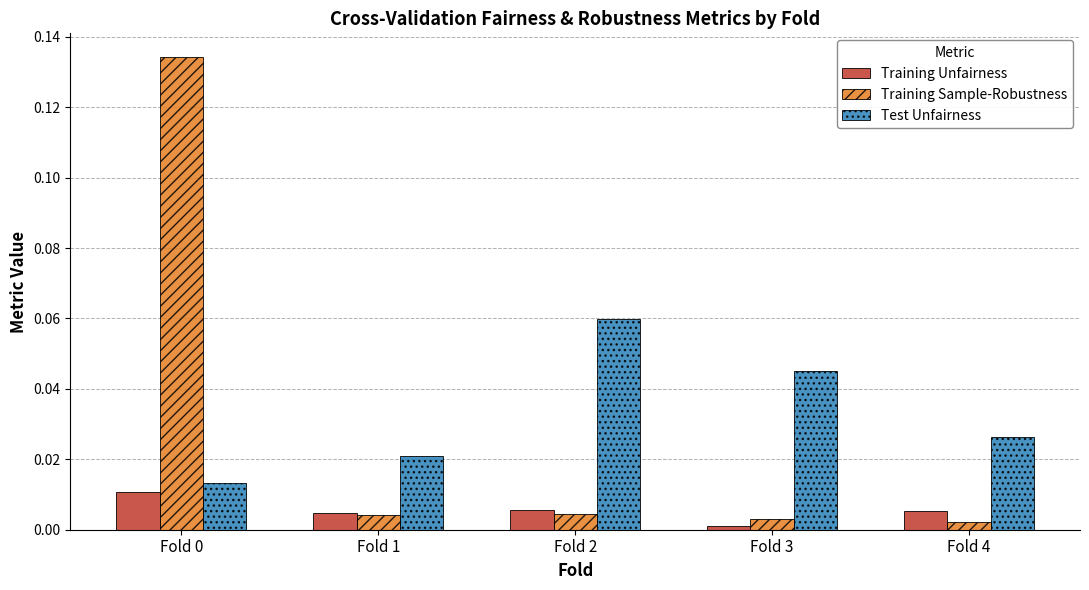

What are all the series names shown in the legend?

Training Unfairness, Training Sample-Robustness, Test Unfairness